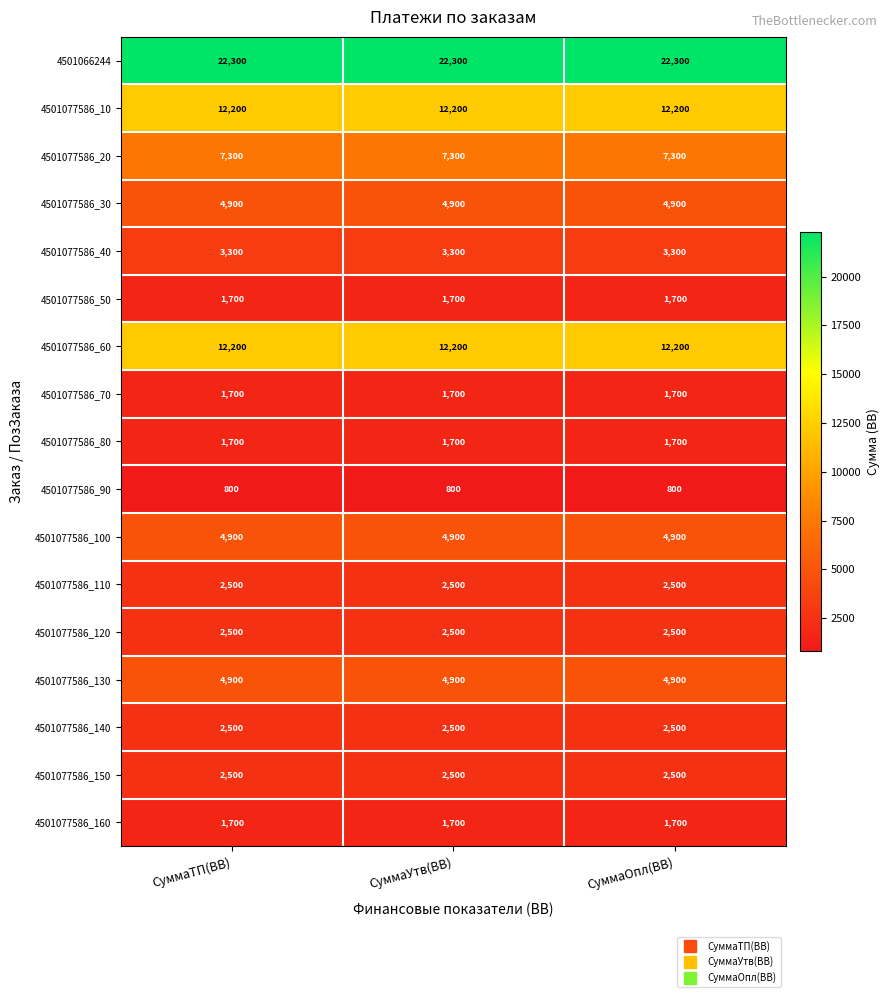

What is the average value of the 4501077586_90 series?

800